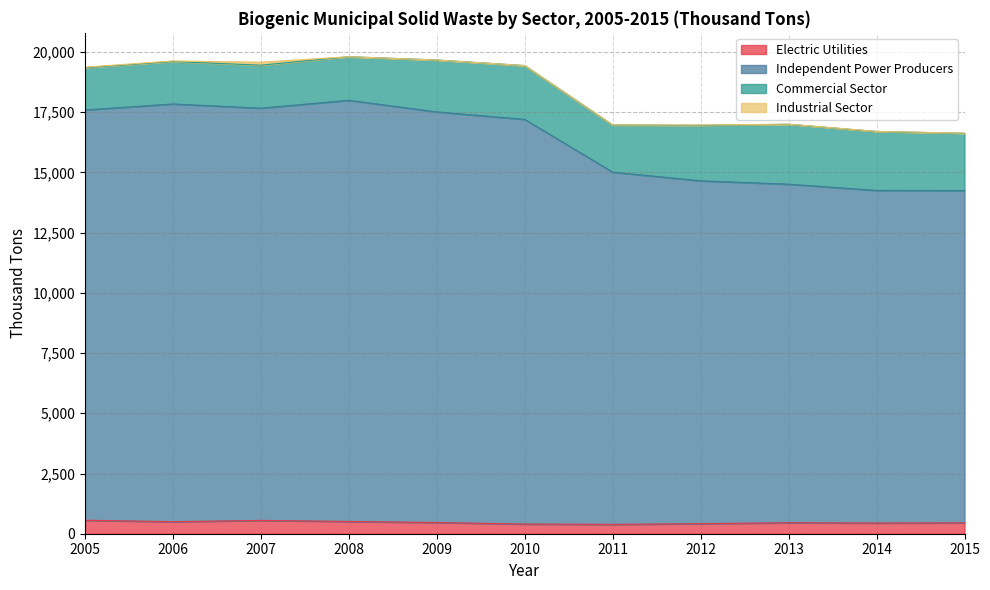

True or false: Independent Power Producers has more than 0 points higher than both neighbors.

True